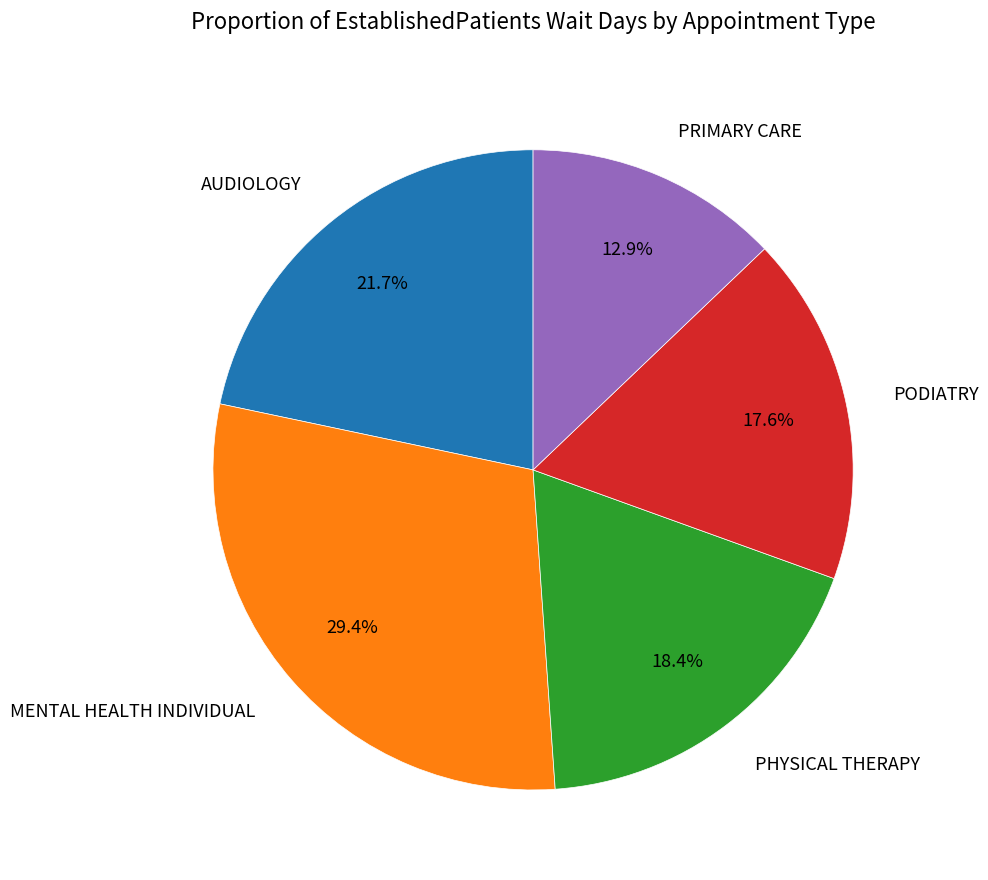

To the nearest percent, what portion does PODIATRY represent?

18%